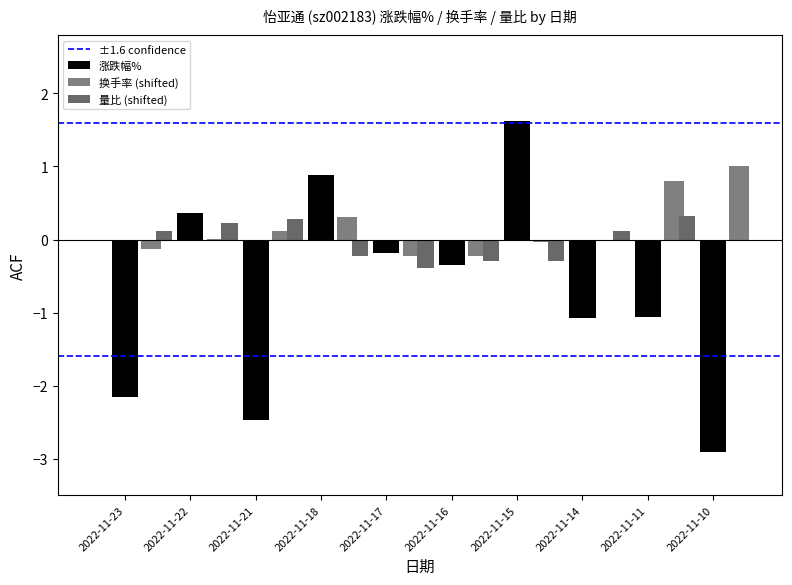

How many groups of bars are there?

10